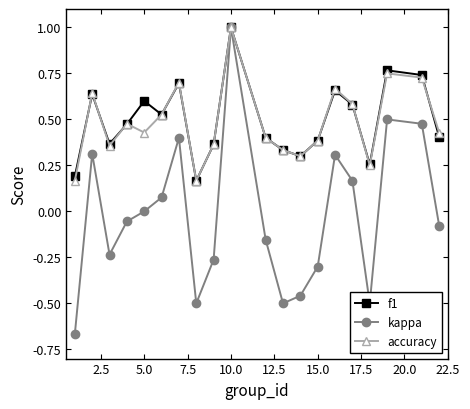

Does the chart display data point markers on the line(s)?

Yes